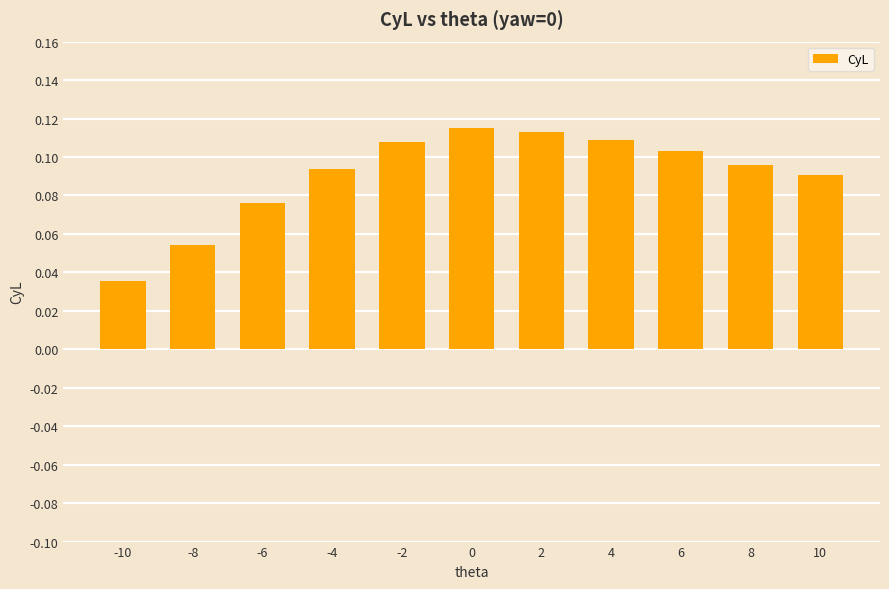

Between 10 and -10, which is larger?

10